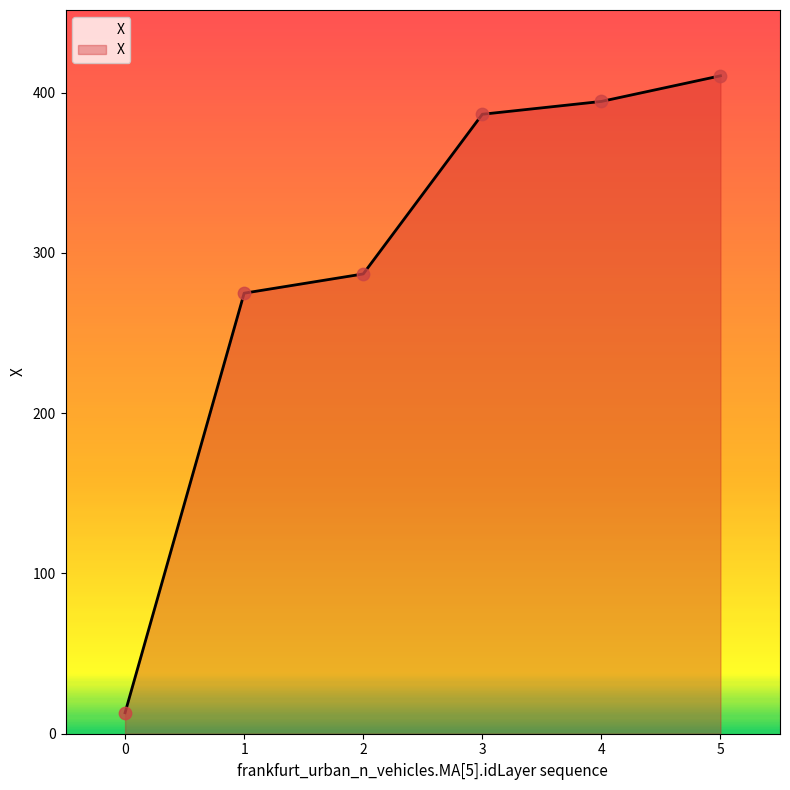

What is the change in value from 3 to 4?

+8.0